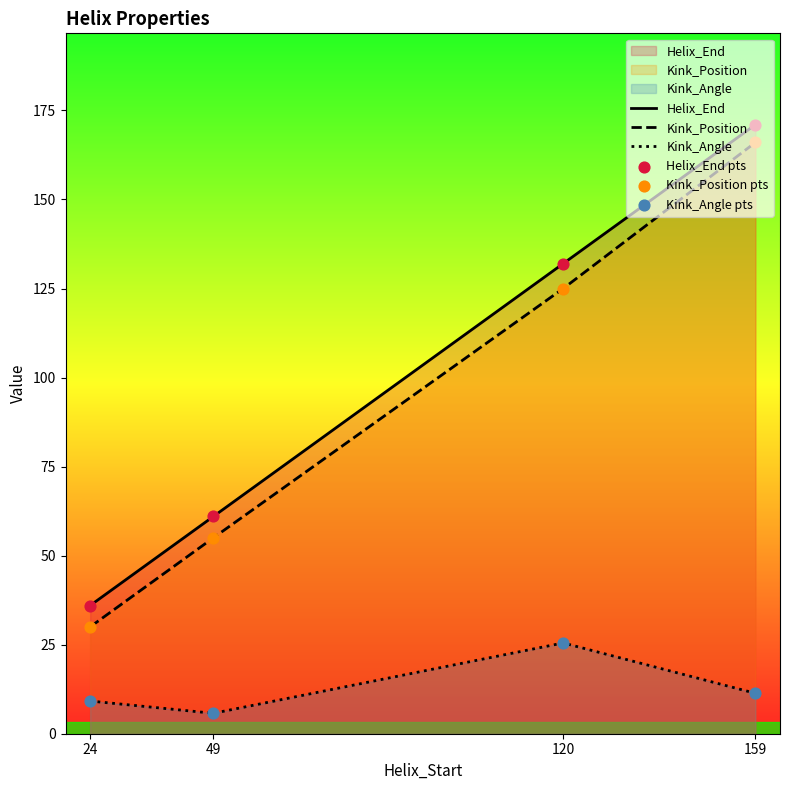

Which series contains the lowest Y value?

Kink_Angle